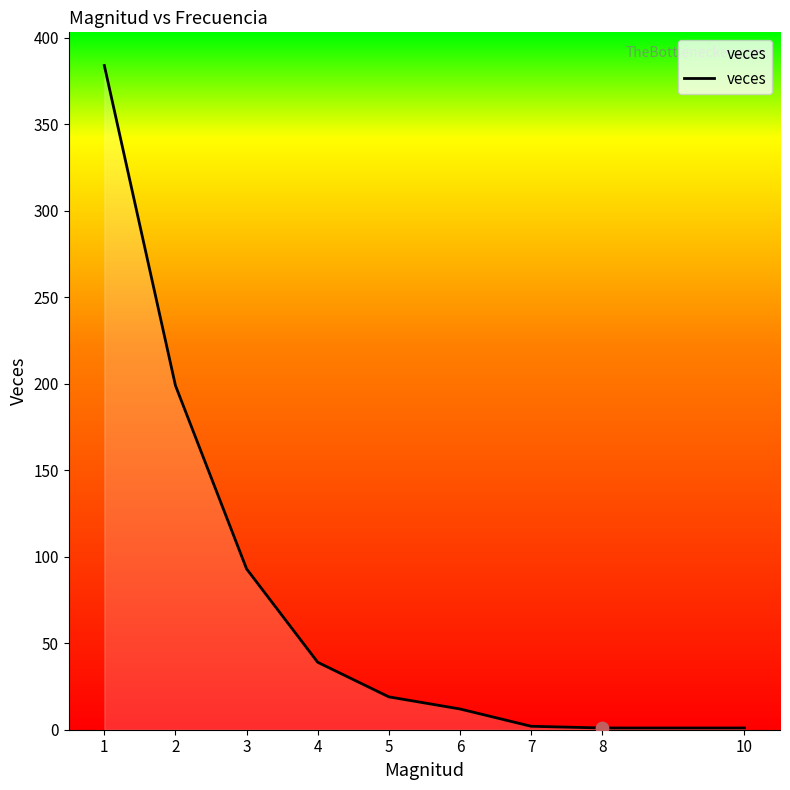

What is the change in value from 4 to 5?

-20